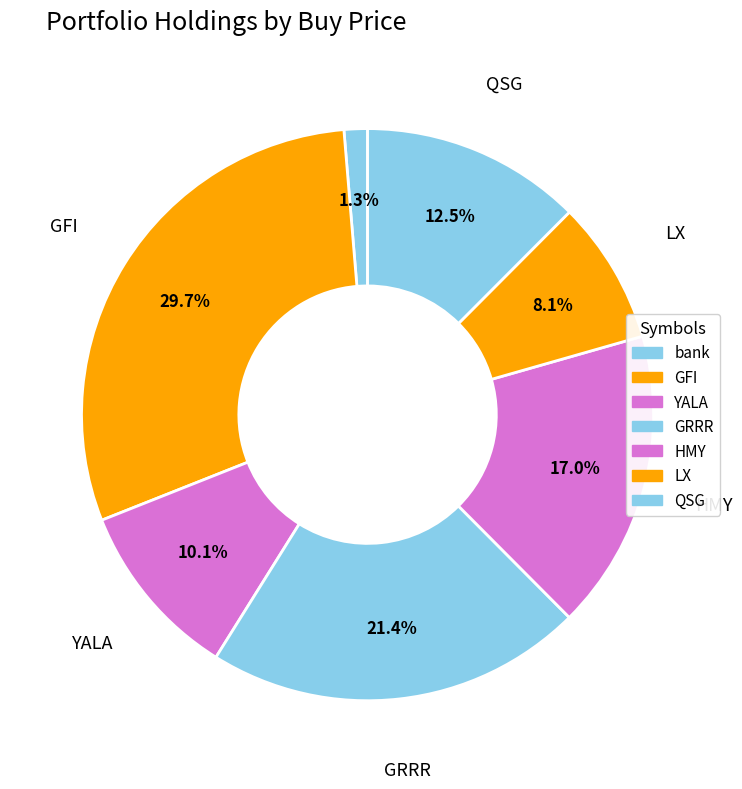

To the nearest percent, what is the average slice percentage?

14%